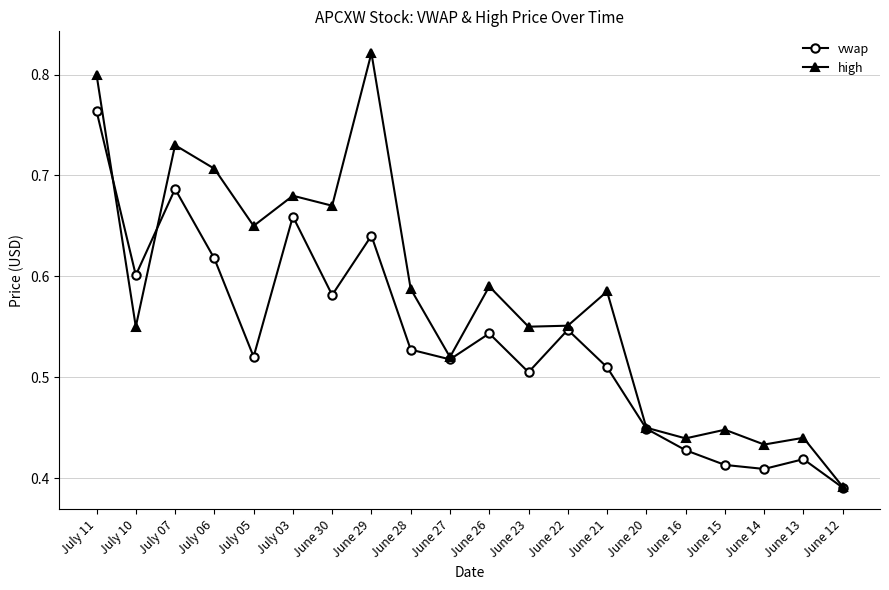

Is it true that high equals 1.2 at June 30?

False